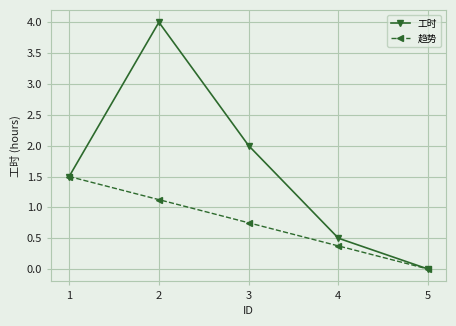

What is the value of the 工时 point at the 3rd from the left?

2.0